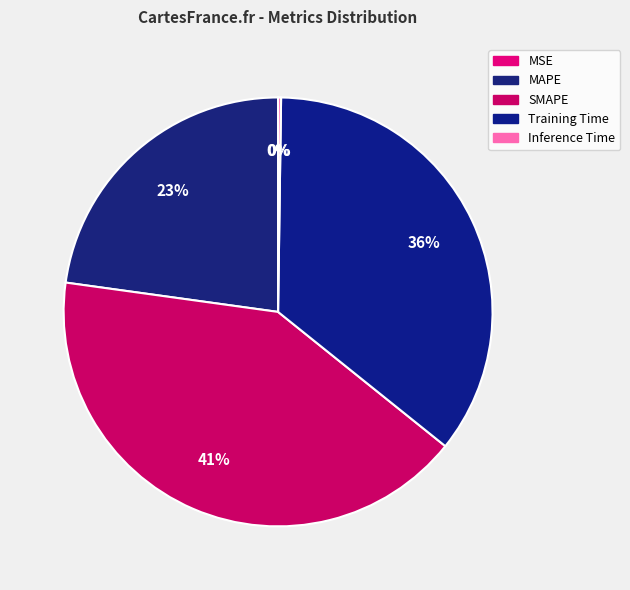

What percentage is NOT represented by Training Time?

64.5%